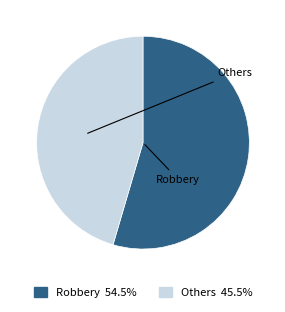

How many segments does this pie chart have?

2